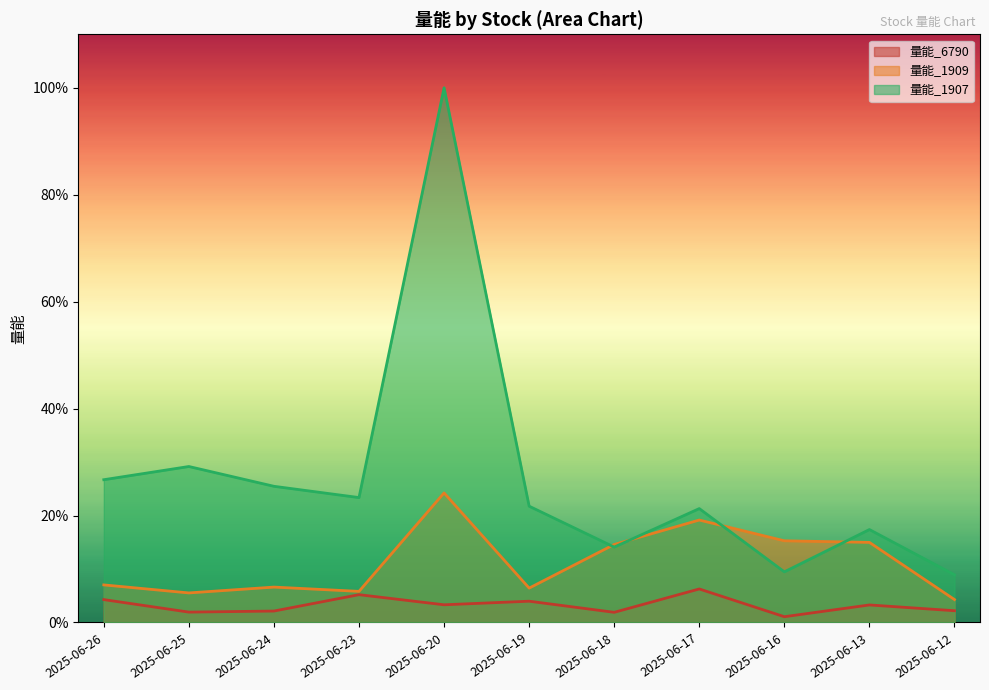

What is the greatest value displayed?

100.0